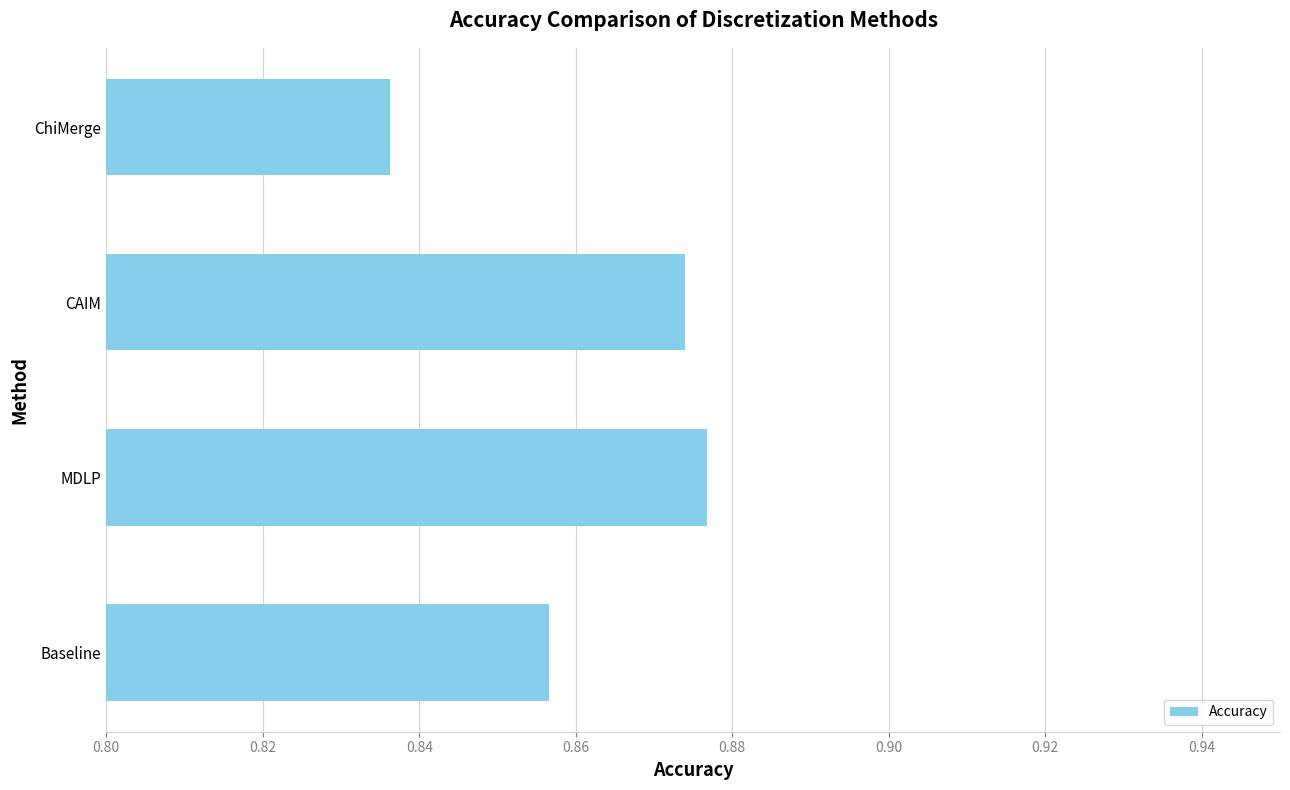

How many bars are there in total?

4